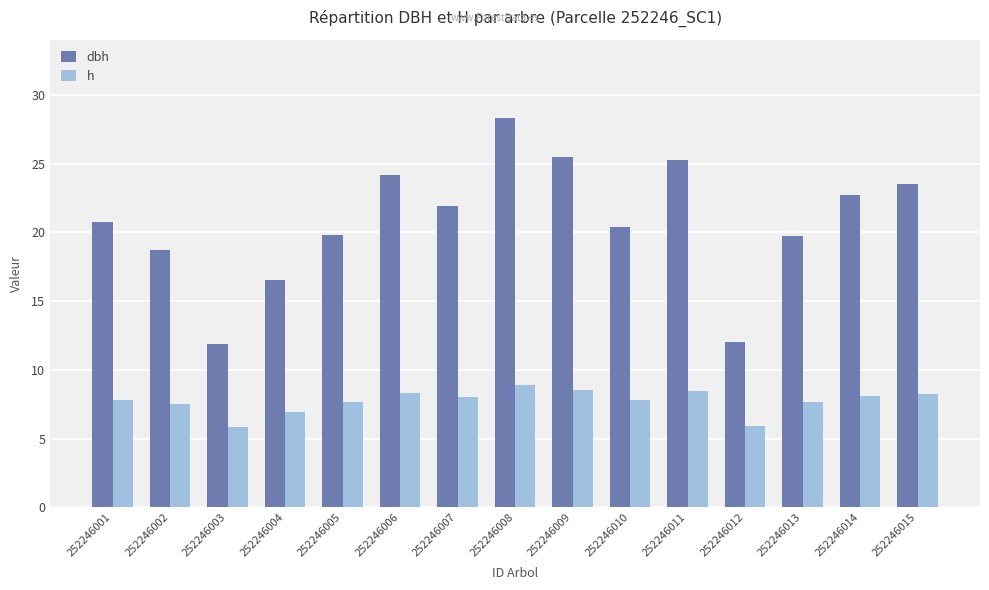

Is it true that dbh equals 20.4 at 252246010?

True